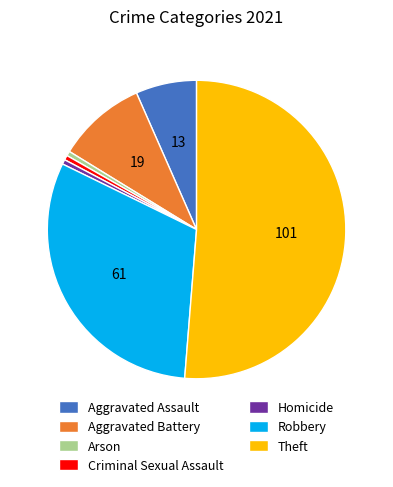

How many slices are in this pie chart?

7